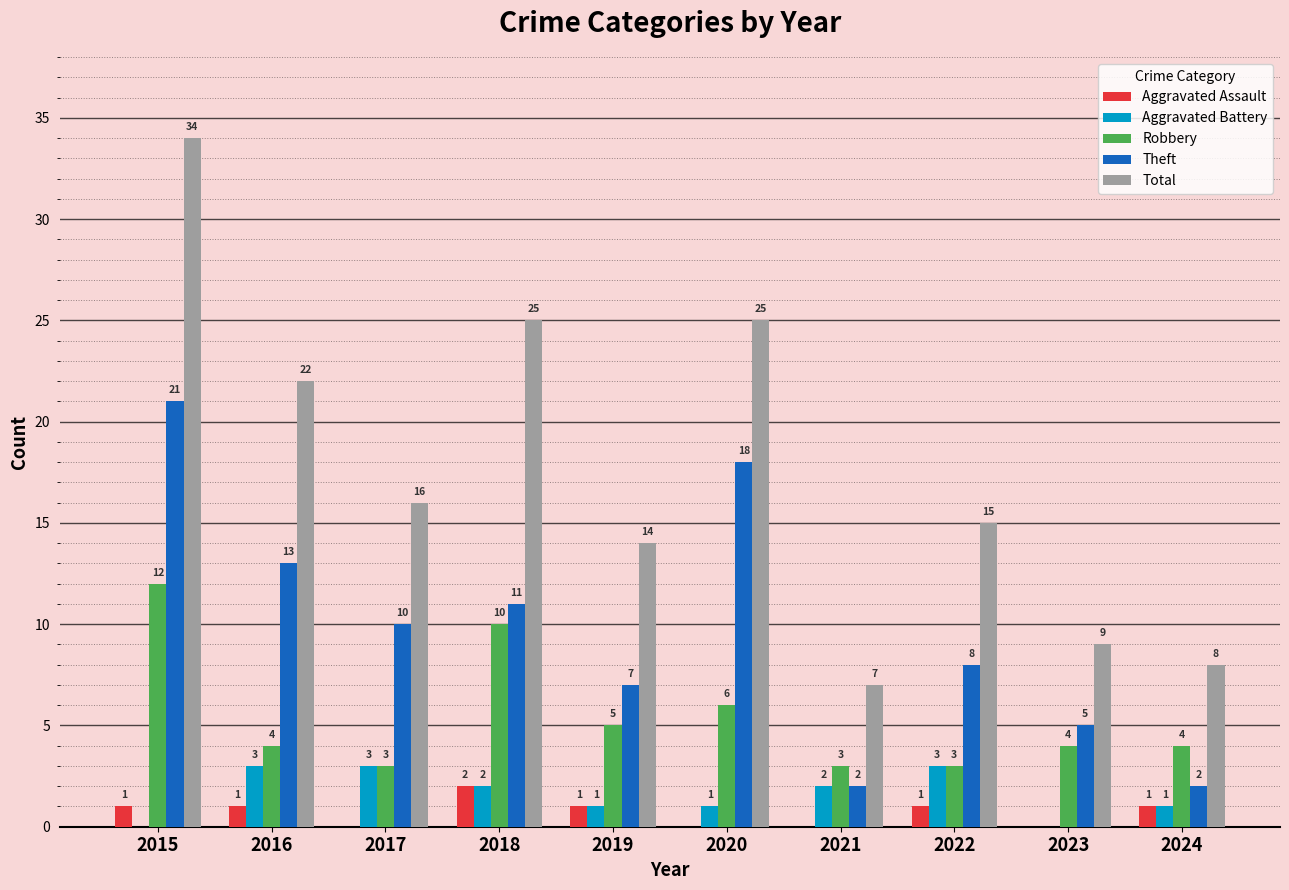

Does the chart contain stacked bars?

No